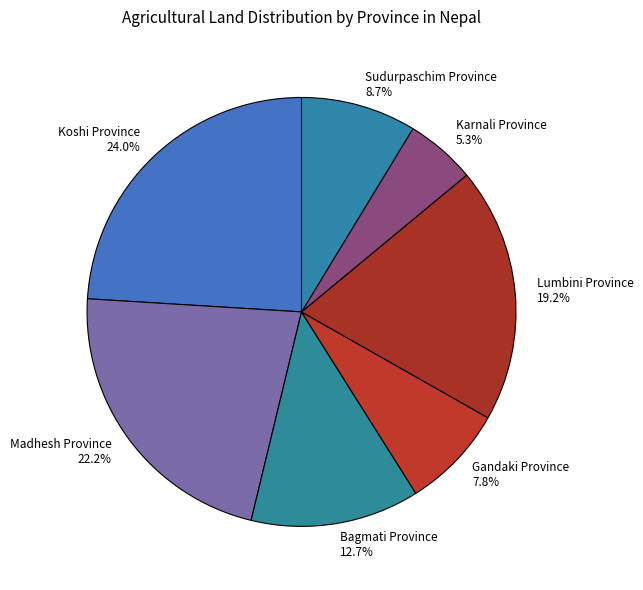

To the nearest percent, what portion does Lumbini Province represent?

19%